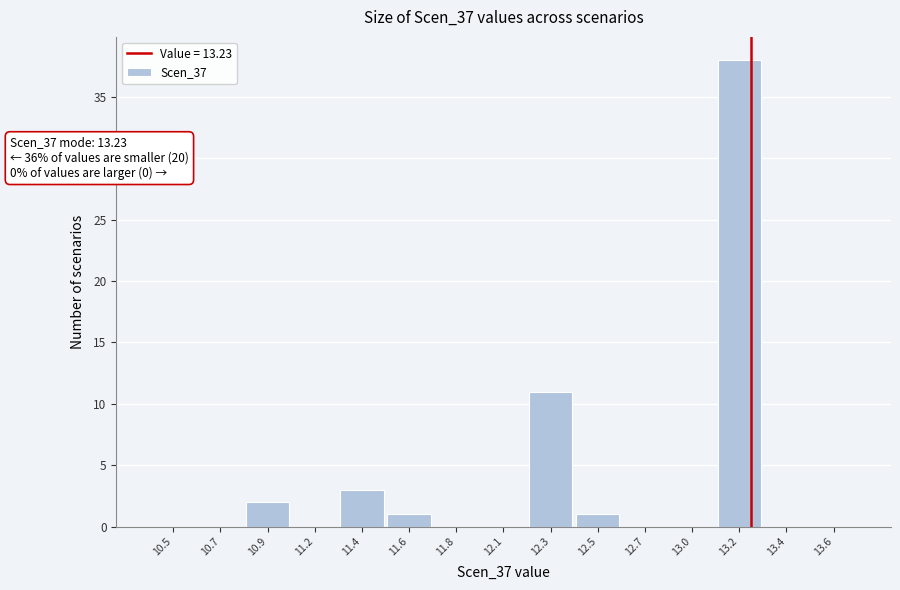

Reading left to right, what are all the values shown in this chart?

10.5=0	10.7=0	10.9=2	11.2=0	11.4=3	11.6=1	11.8=0	12.1=0	12.3=11	12.5=1	12.7=0	13.0=0	13.2=38	13.4=0	13.6=0